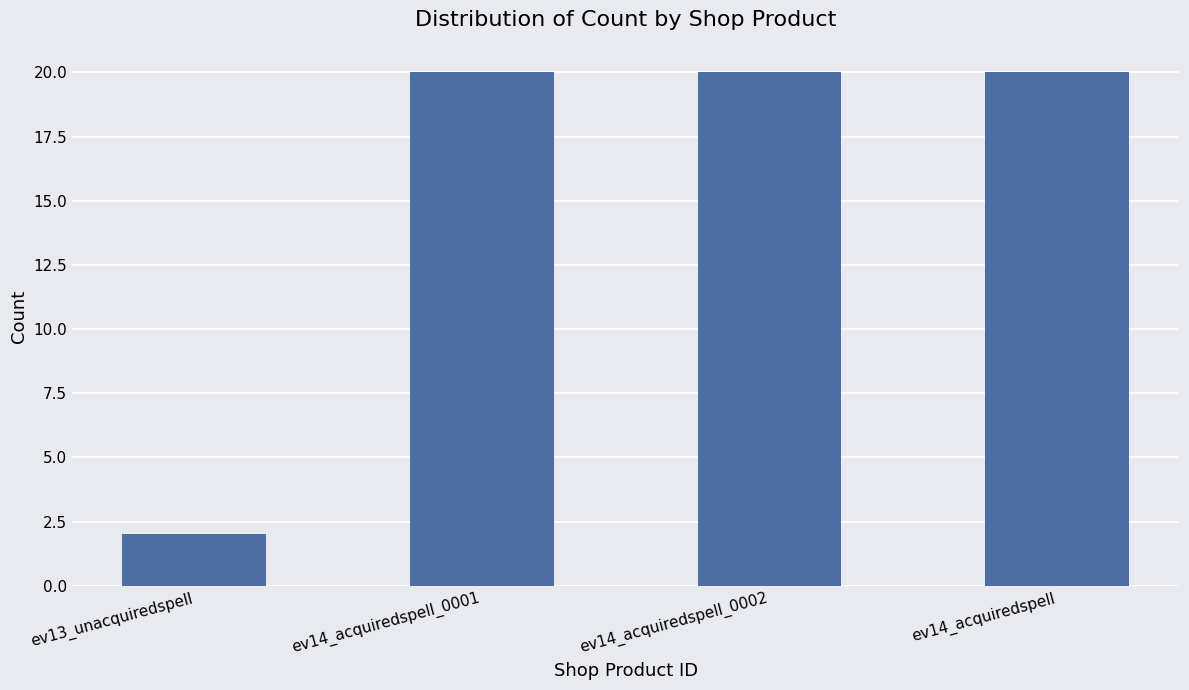

What is the sum of all values?

62